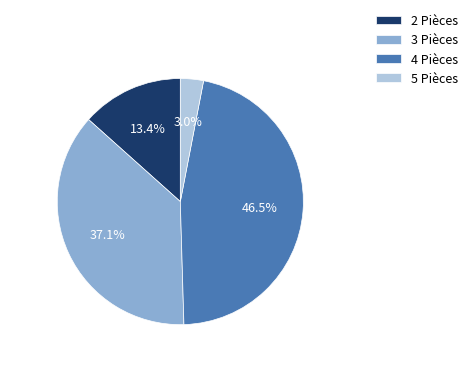

Which has a higher value, 2 Pièces or 5 Pièces?

2 Pièces